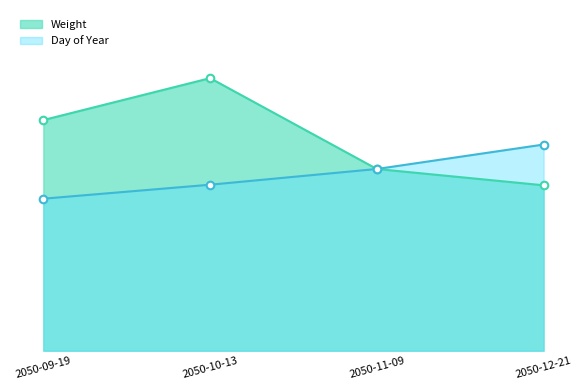

Which series has the largest Y range (max minus min)?

Weight